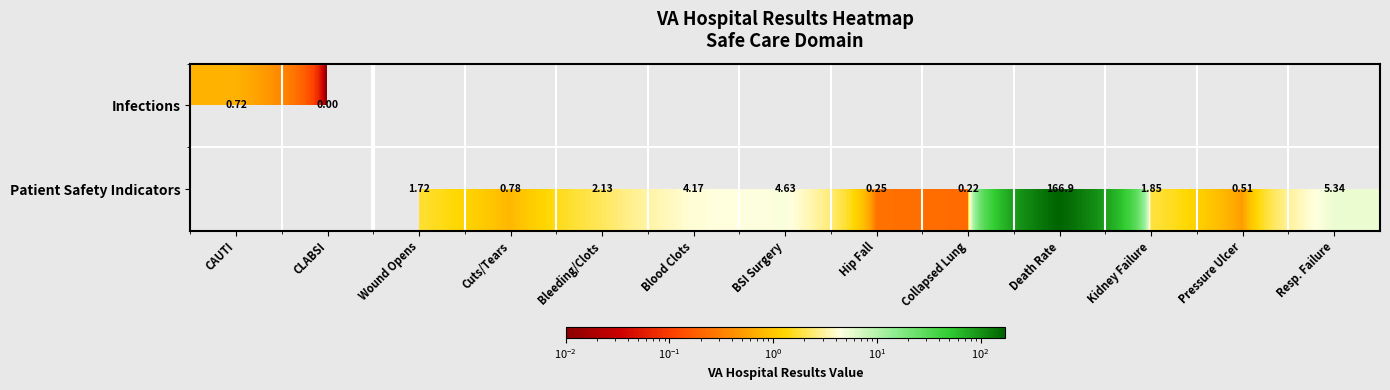

Rank the series by their average value, from lowest to highest.

Infections, Patient Safety Indicators